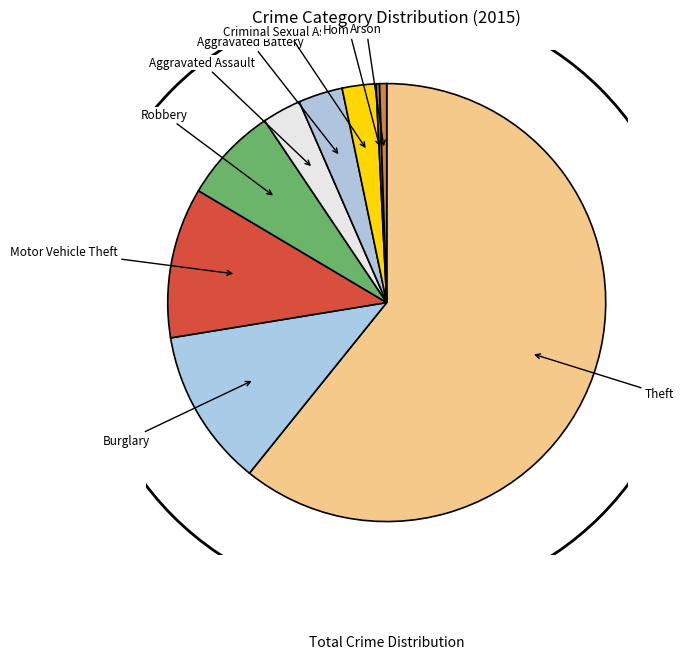

Is it true that Aggravated Assault is 3% of the pie?

True